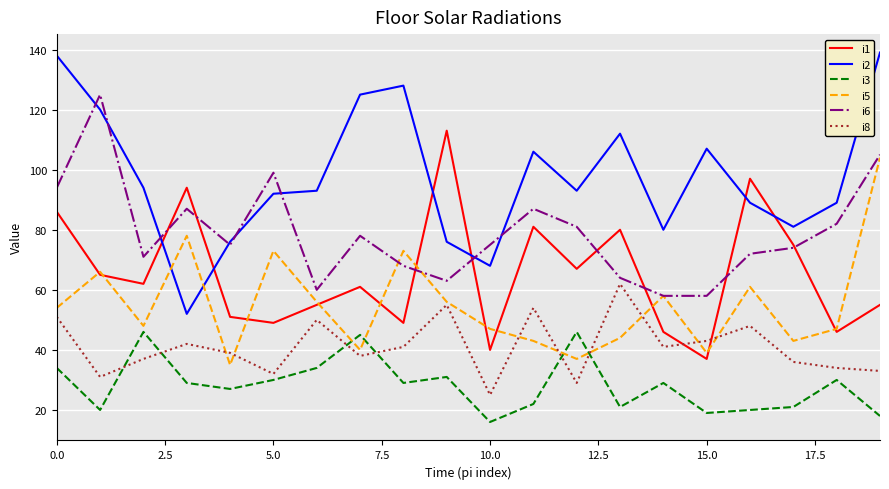

What is the highest value of the i2 series?

139